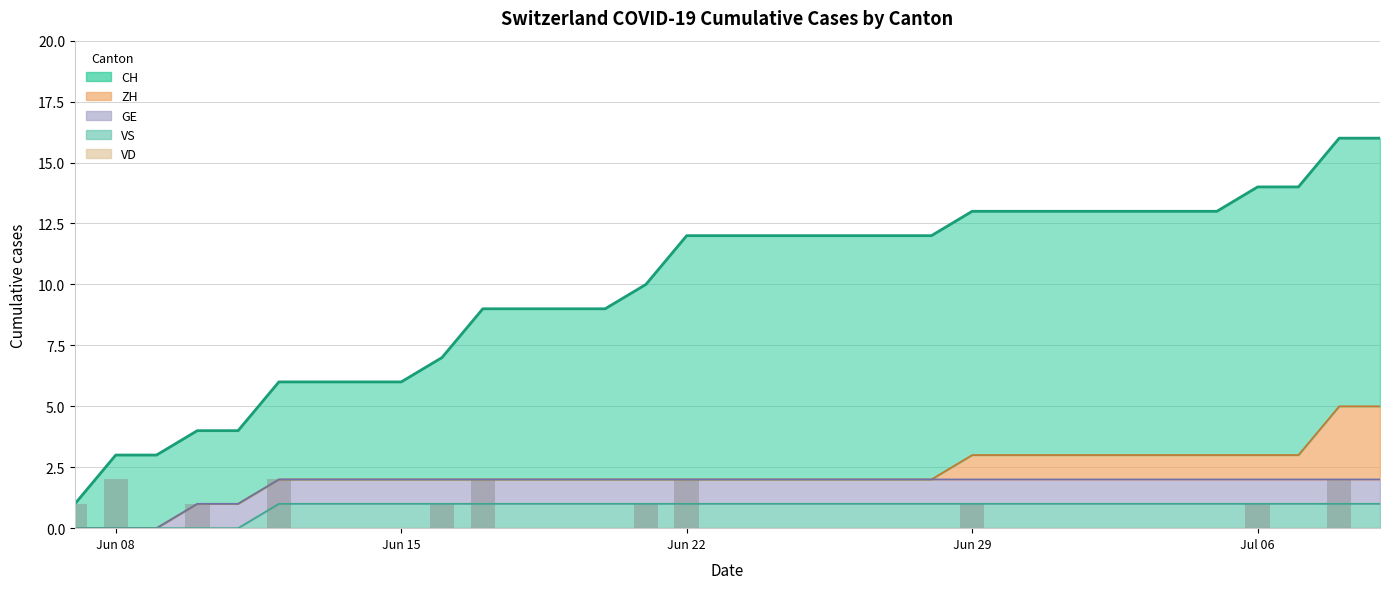

Are the bars grouped side by side (vs. stacked)?

Yes